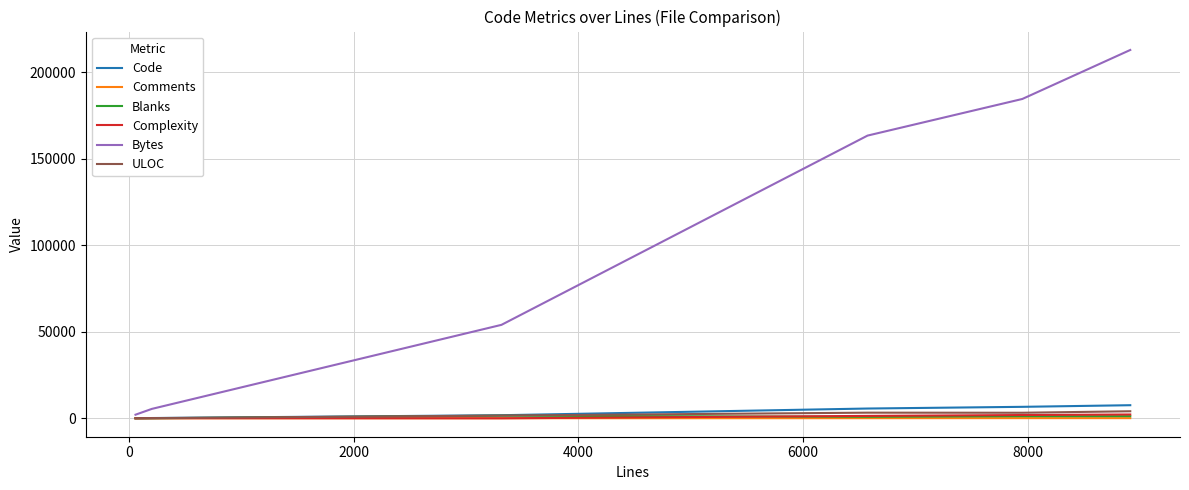

Which series has the largest total across all categories?

Bytes